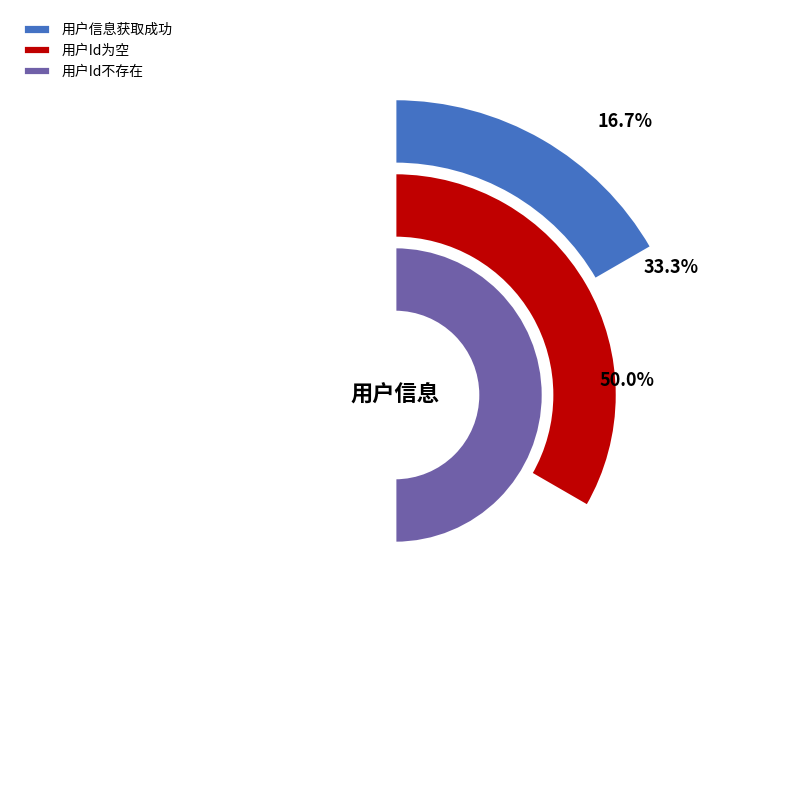

Count the number of slices in the pie.

3